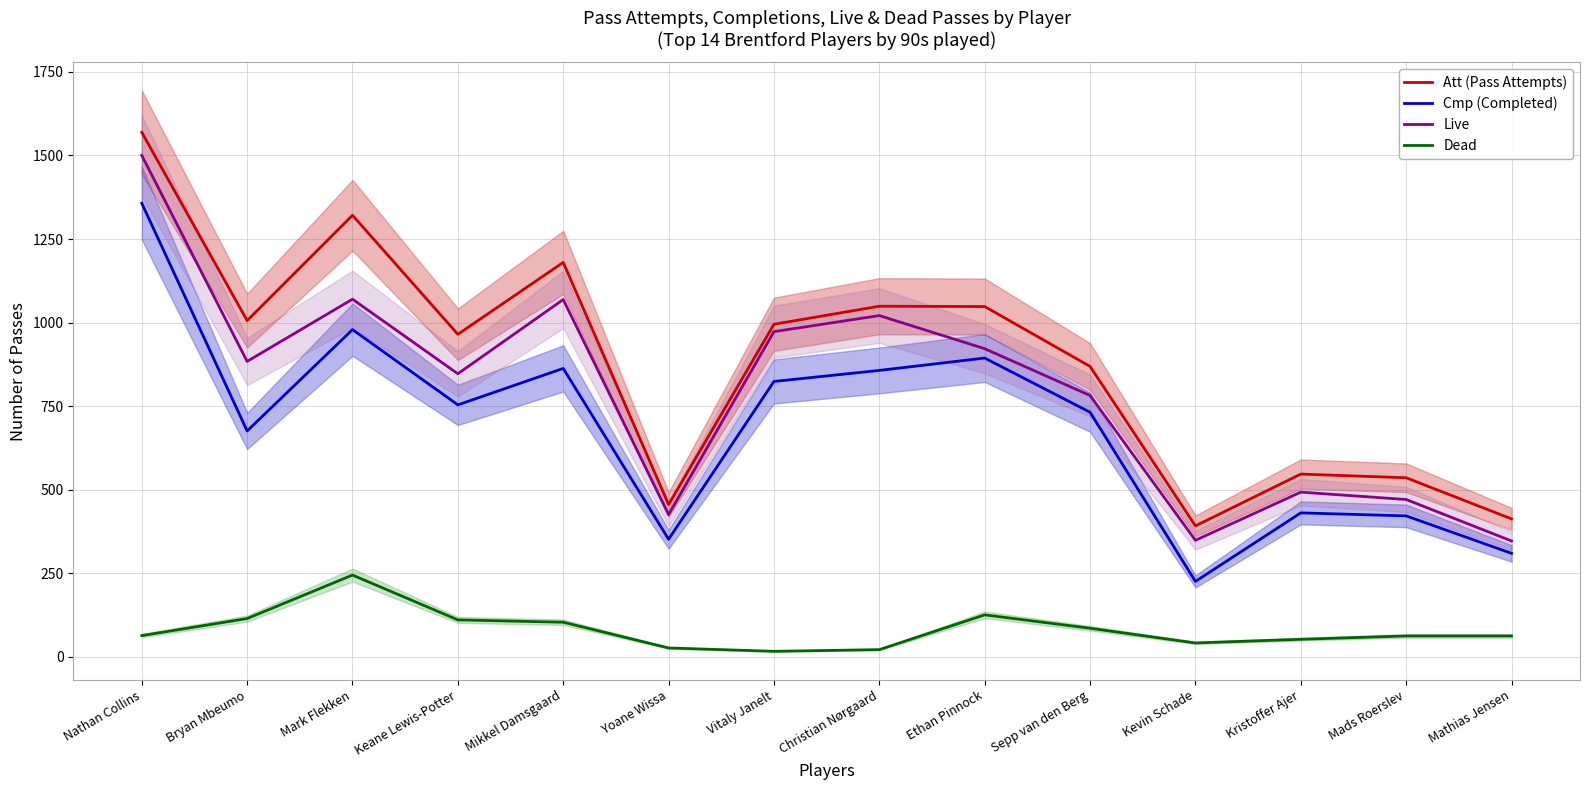

What is the label of the 5th point from the right?

Sepp van den Berg